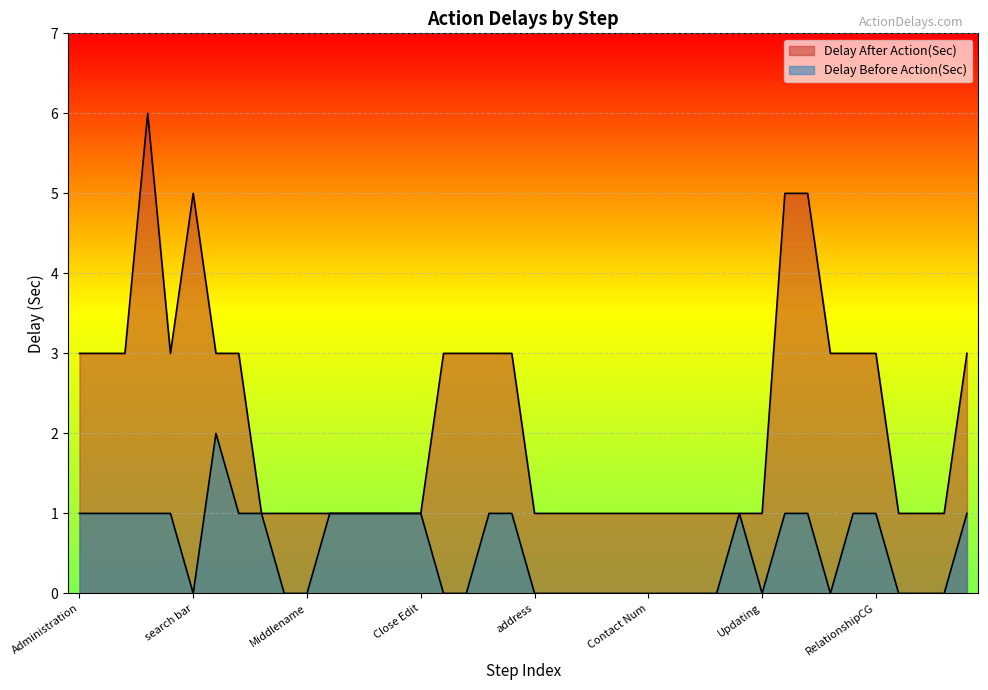

What is the highest value of the Delay Before Action(Sec) series?

2